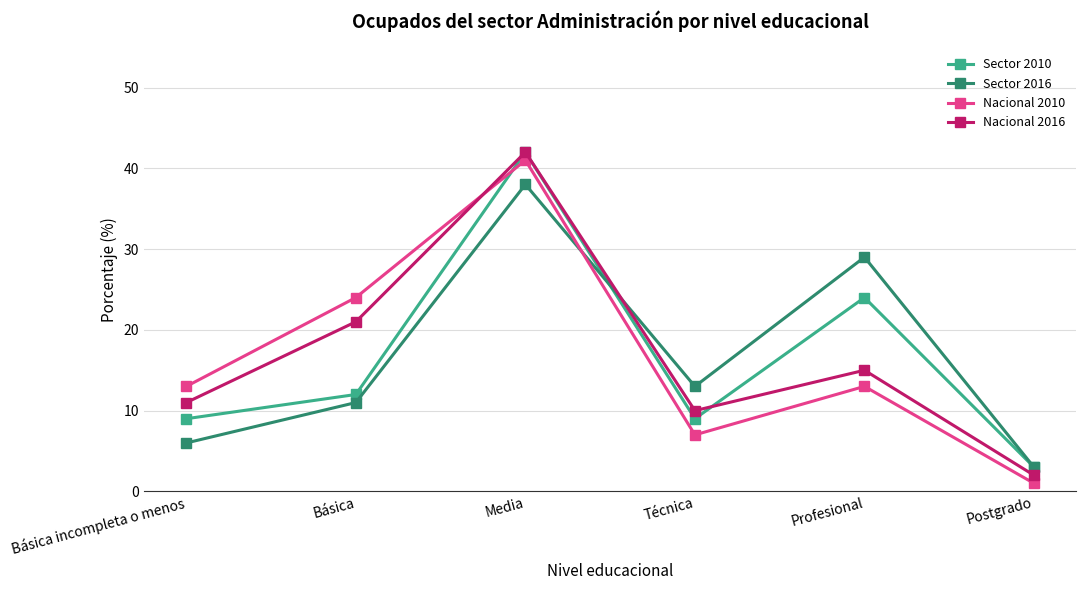

What is the difference between the highest and lowest values at Media?

4